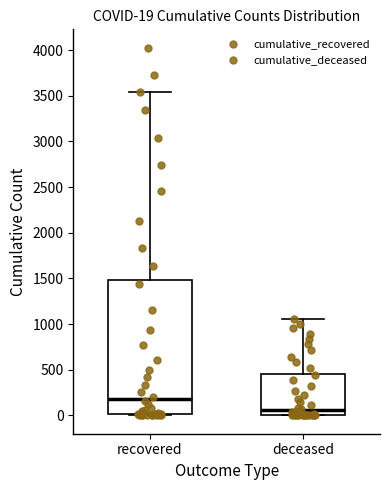

Which box is the tallest, from its lower edge to its upper edge?

recovered